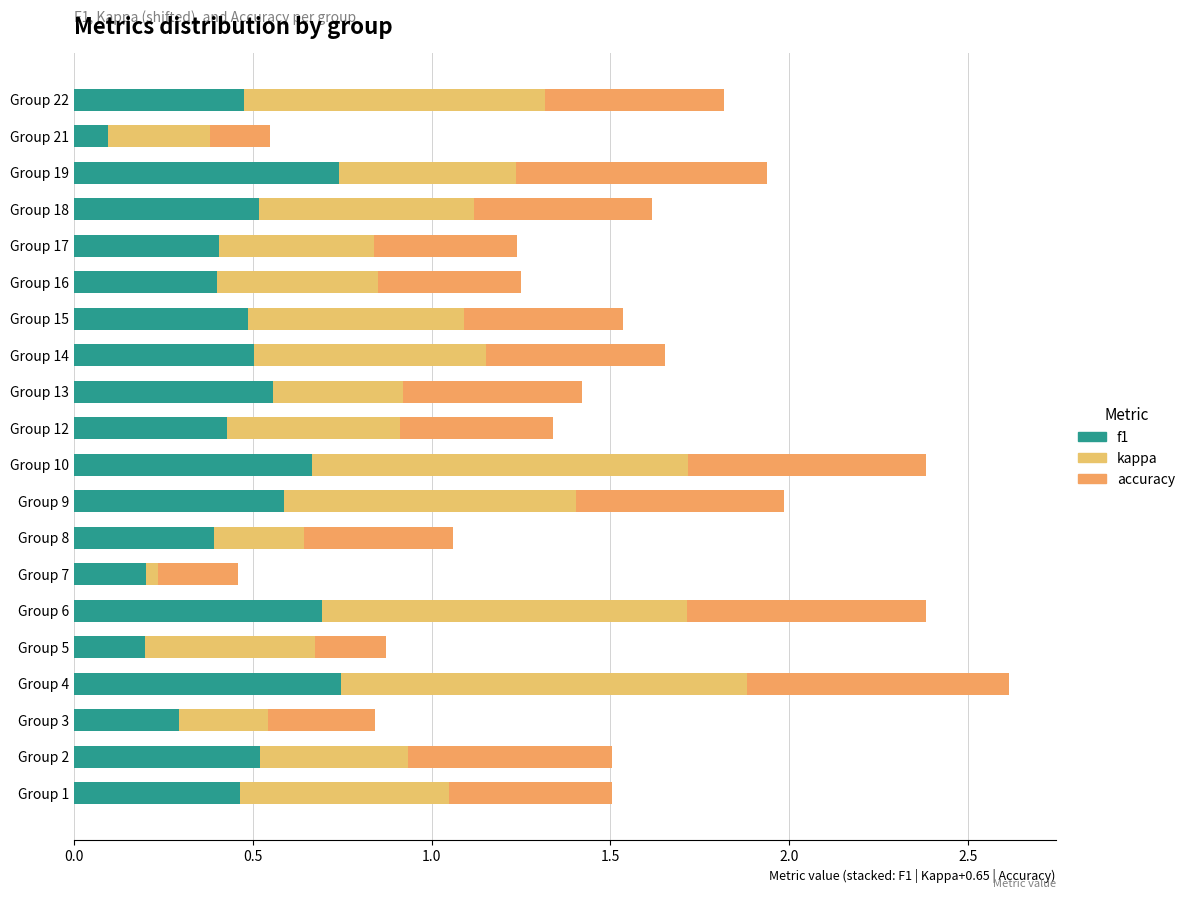

Count the number of categories in the chart.

20